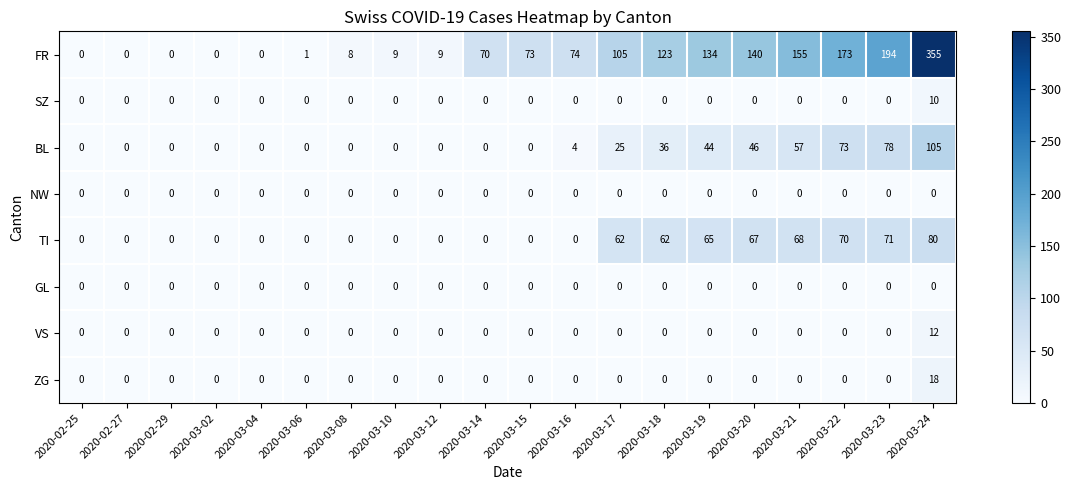

What is the total value across all series at 2020-03-24?

580